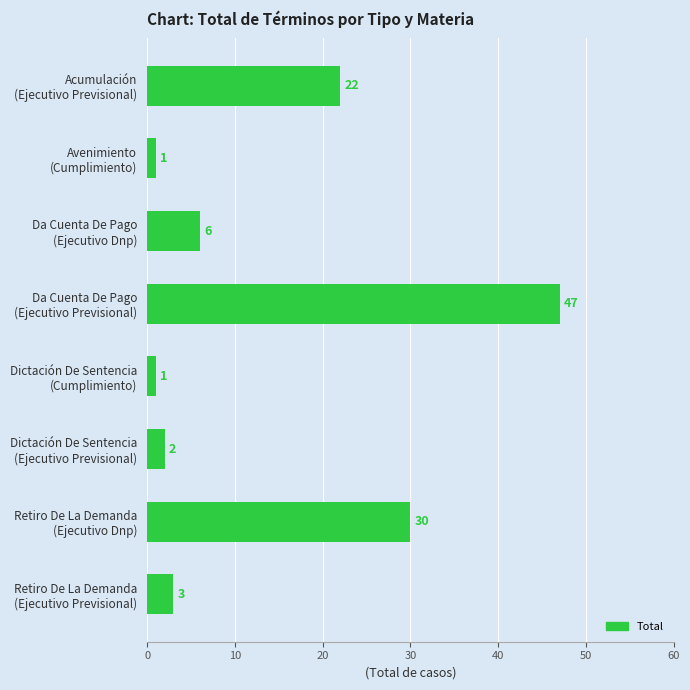

What is the average value?

14